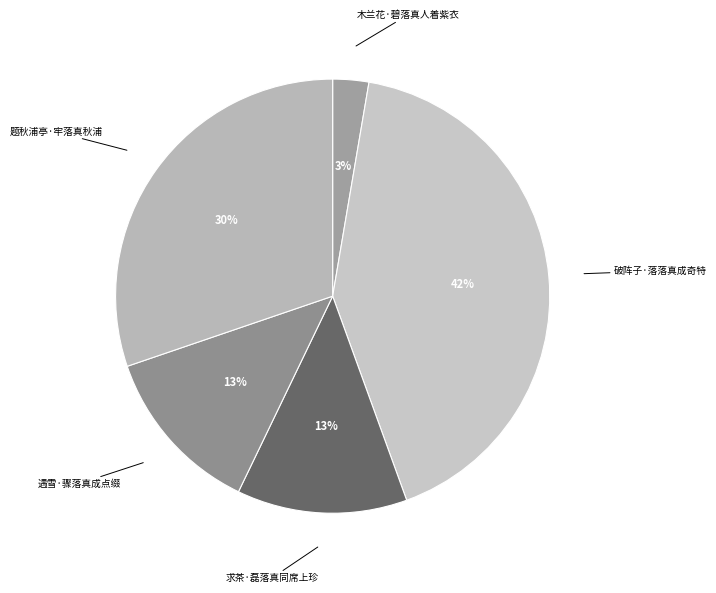

Between 题秋浦亭·牢落真秋浦 and 木兰花·碧落真人着紫衣, which is larger?

题秋浦亭·牢落真秋浦